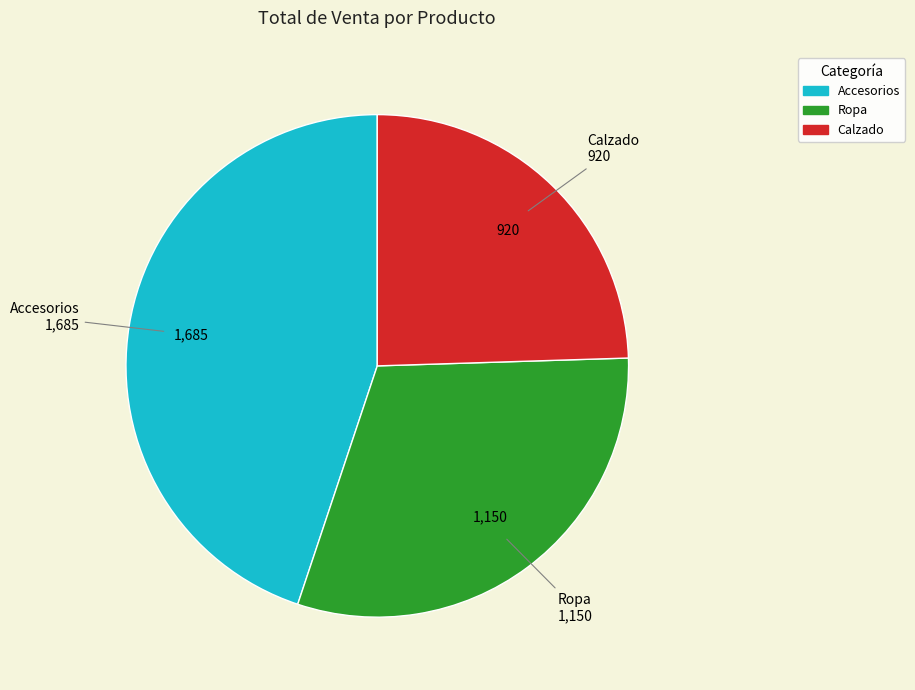

The Ropa slice represents 38% of the pie. True or false?

False